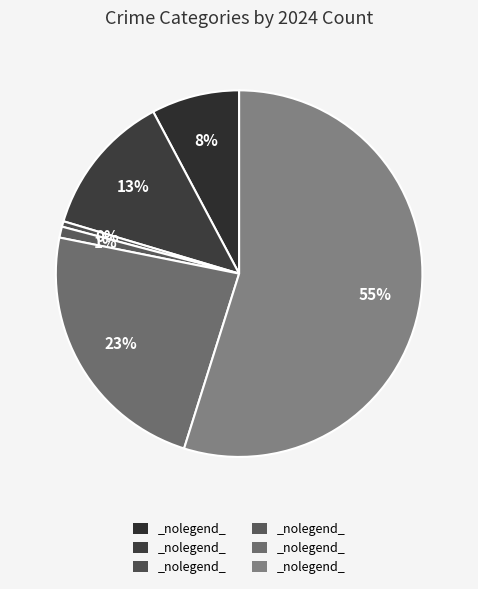

How many segments does this pie chart have?

6